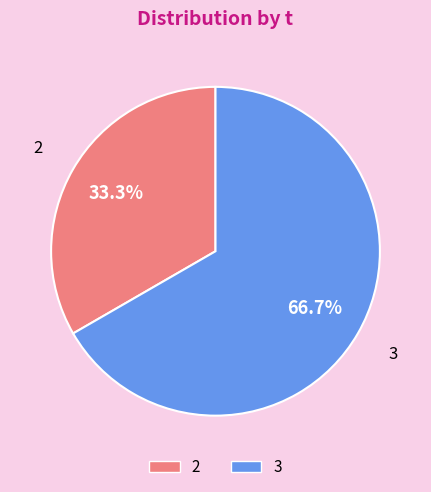

Is there a majority slice in this chart?

Yes